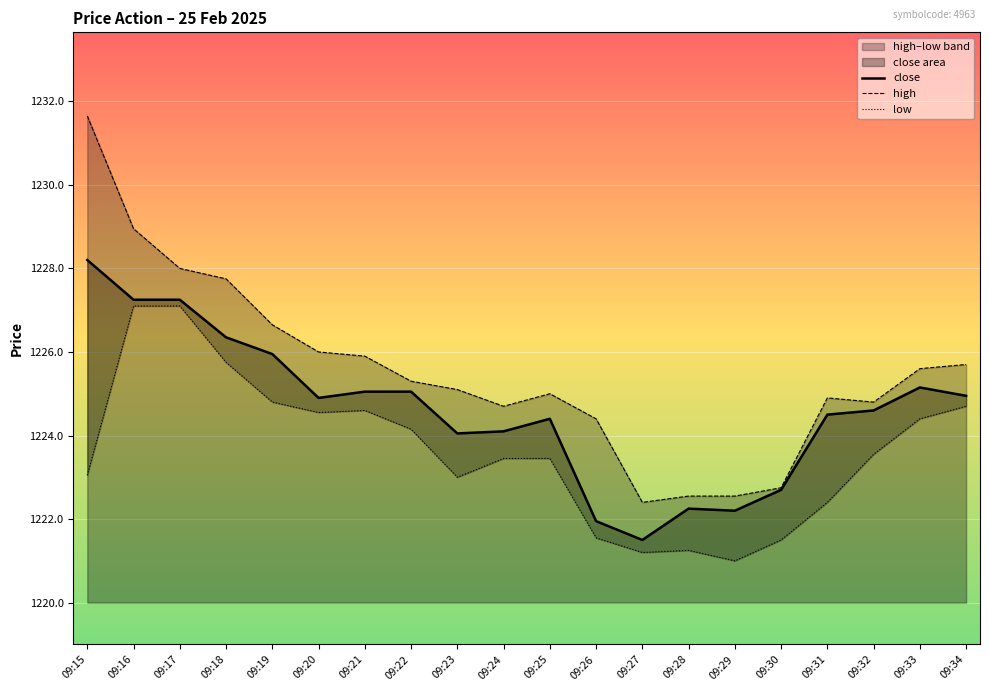

What is the difference between the maximum and minimum values in the high series?

9.2